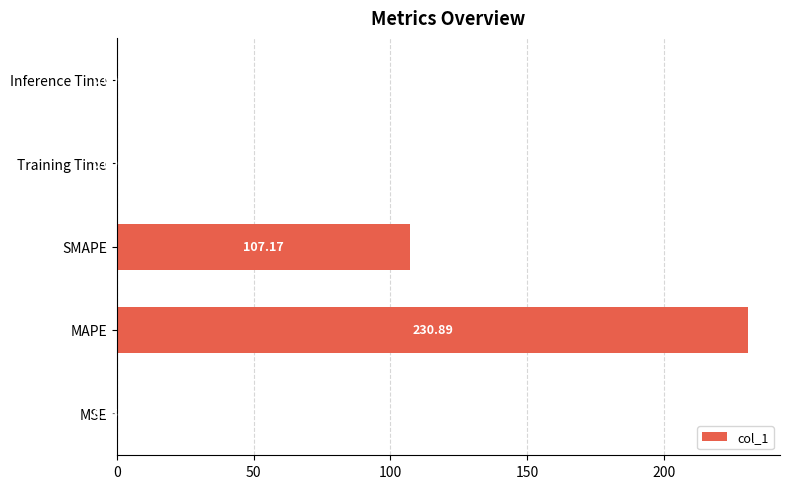

Are the bars horizontal?

Yes